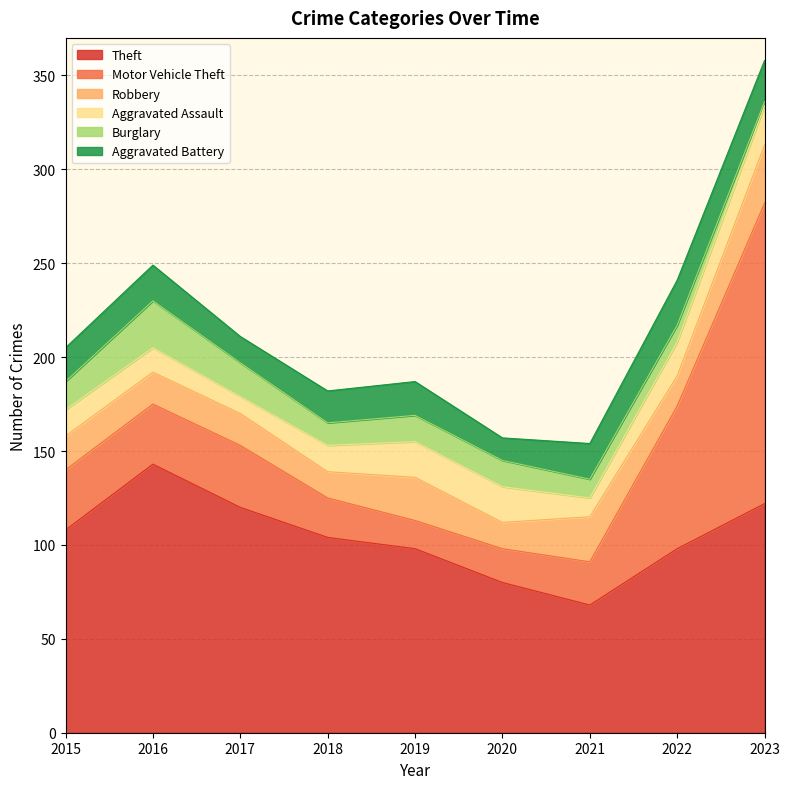

In Aggravated Battery, how many points are higher than both neighbors (excluding endpoints)?

3